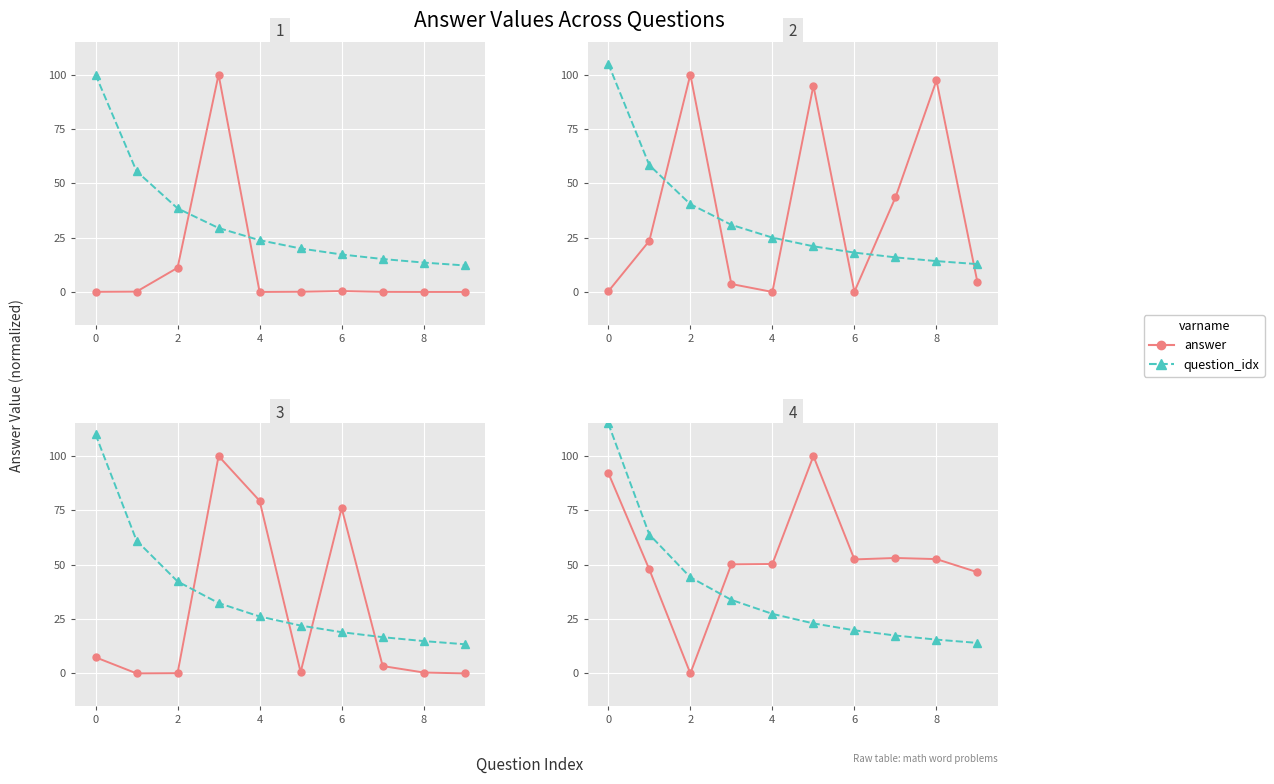

True or false: question_idx has a value of 114.7 at 0.

False